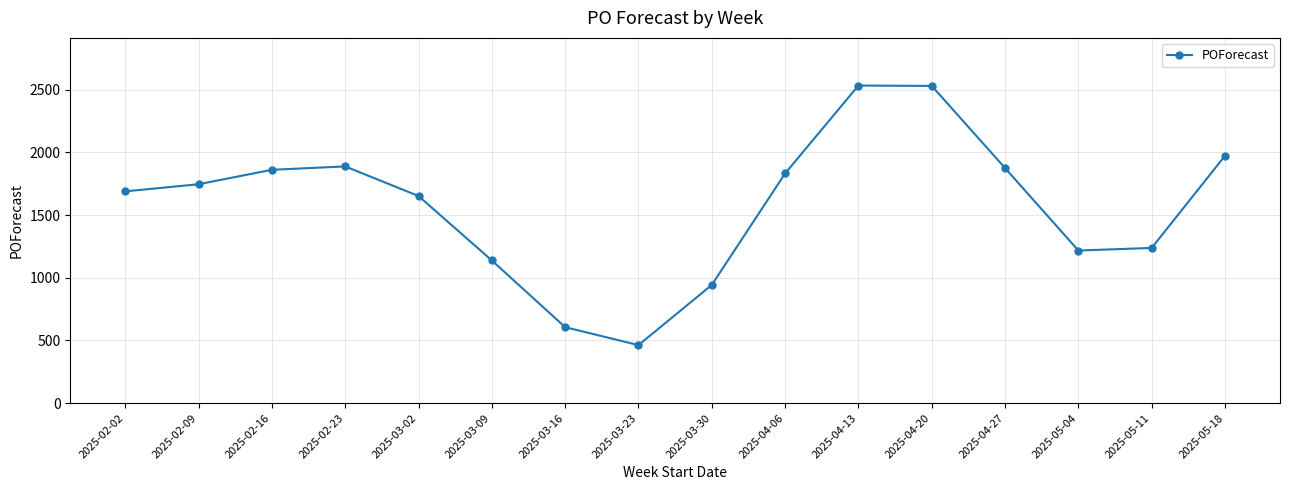

How many interior local valleys (lower than both neighbors) does the data have?

2